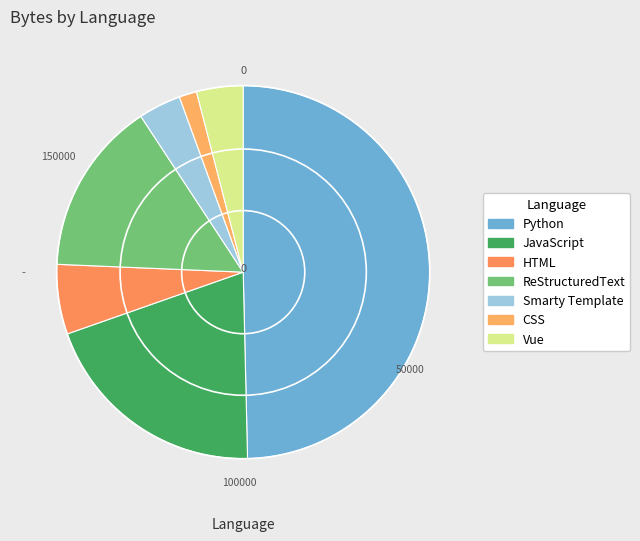

Which slice is the largest?

Python